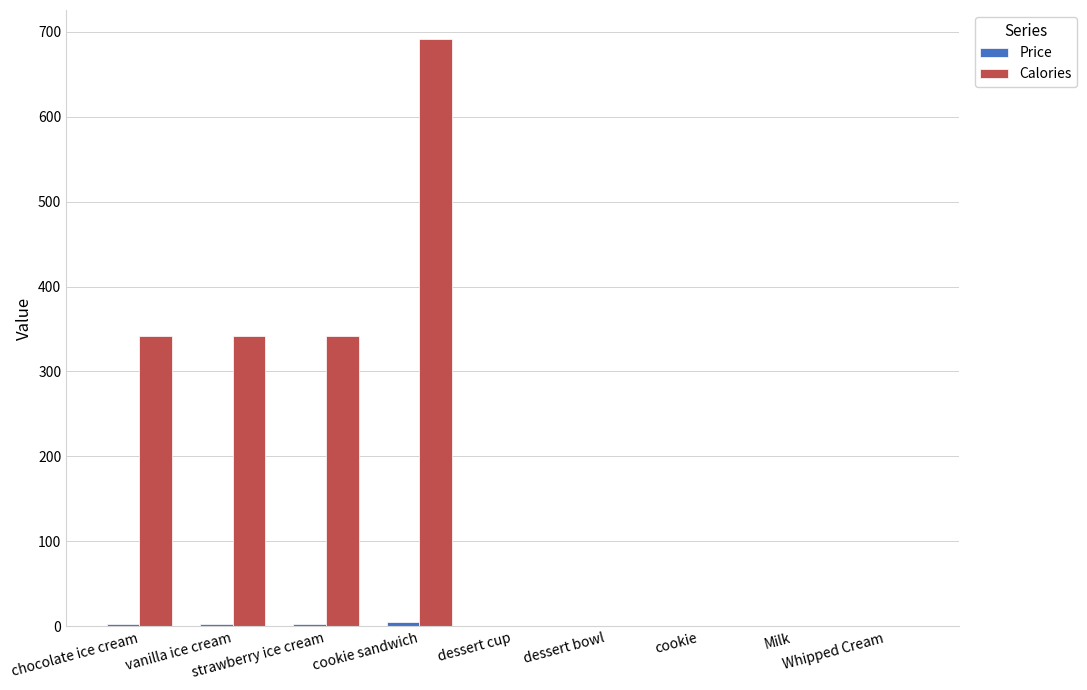

Reading left to right, extract all data points from this chart.

Price: 3.3	3.3	3.3	4.7	0.0	0.0	0.0	0.0	0.0
Calories: 342.0	342.0	342.0	691.0	0.0	0.0	0.0	0.0	0.0